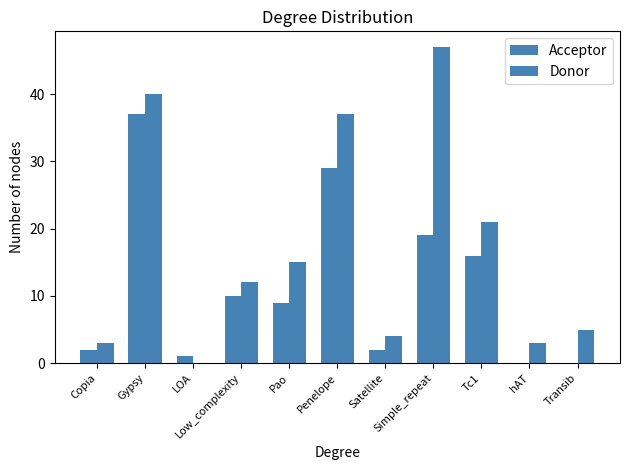

Does the chart contain stacked bars?

No